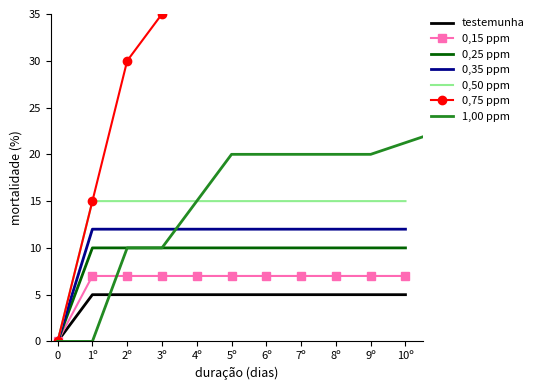

True or false: Quantity[4] has more than 2 interior local peaks.

False